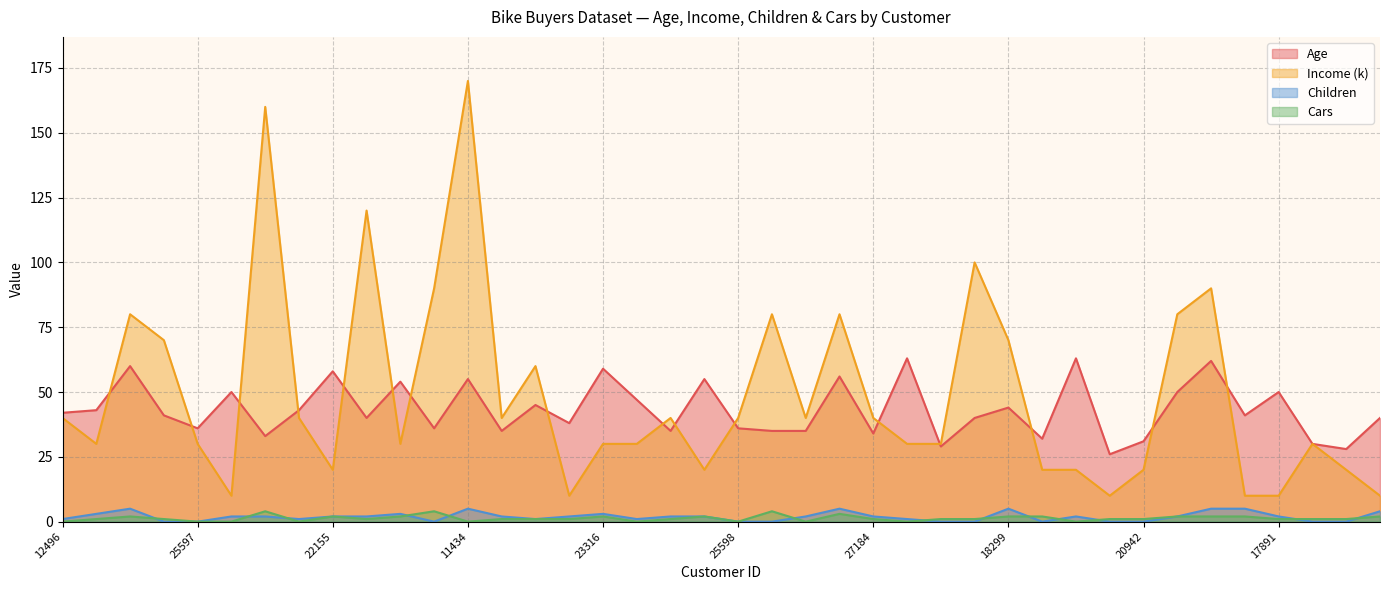

Which category has the lowest value in the Cars series?

12496